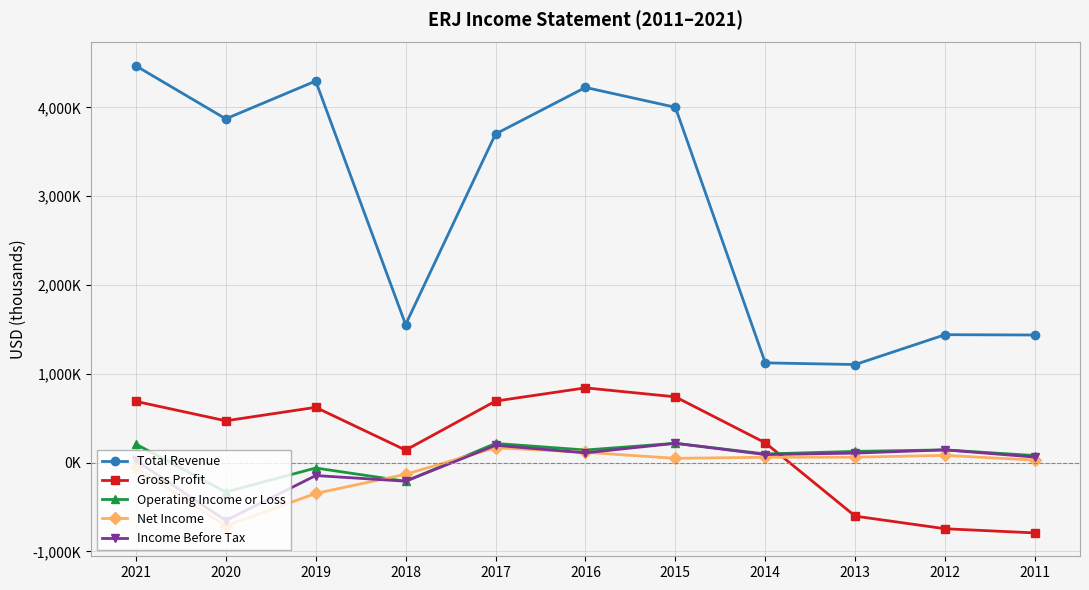

Is it true that Income Before Tax equals 40294 at 2021?

False